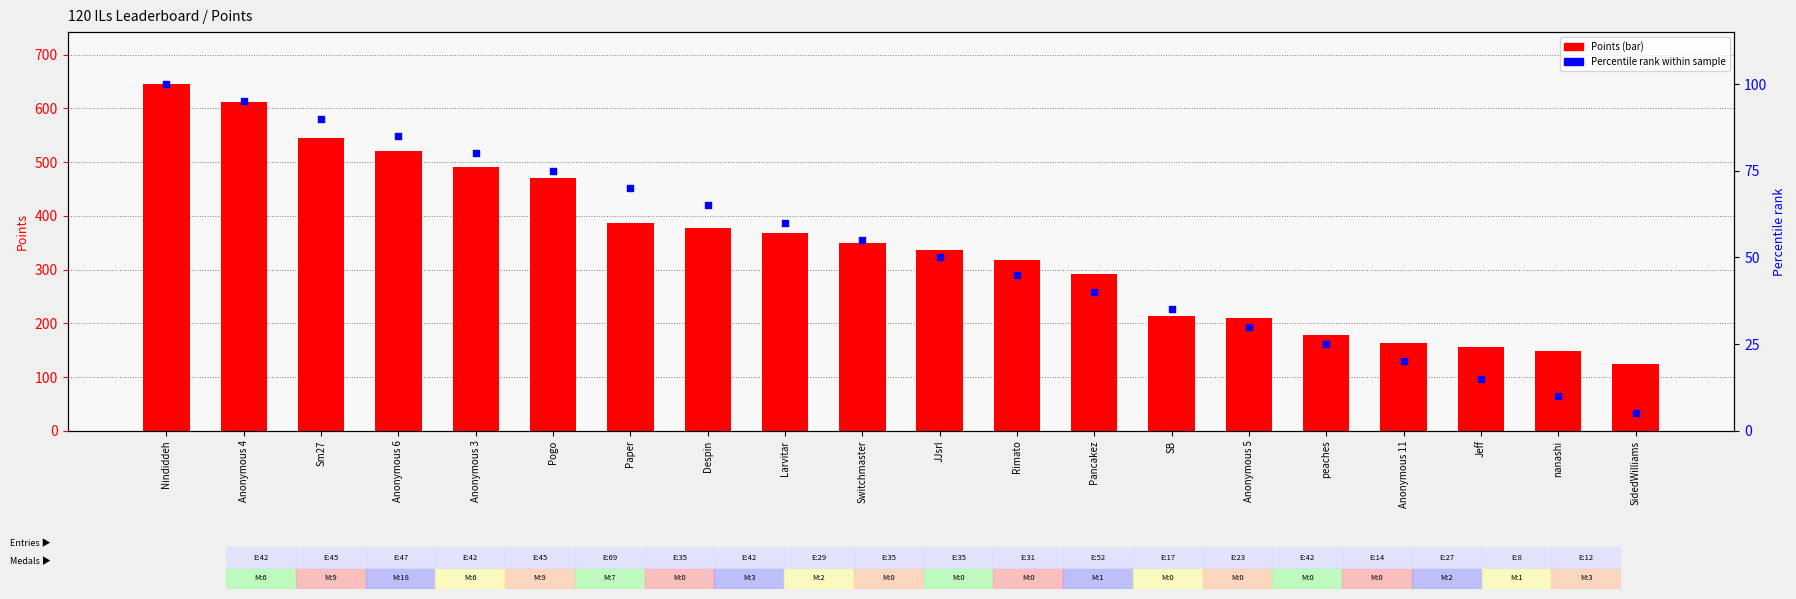

Which series has the largest total across all categories?

Points